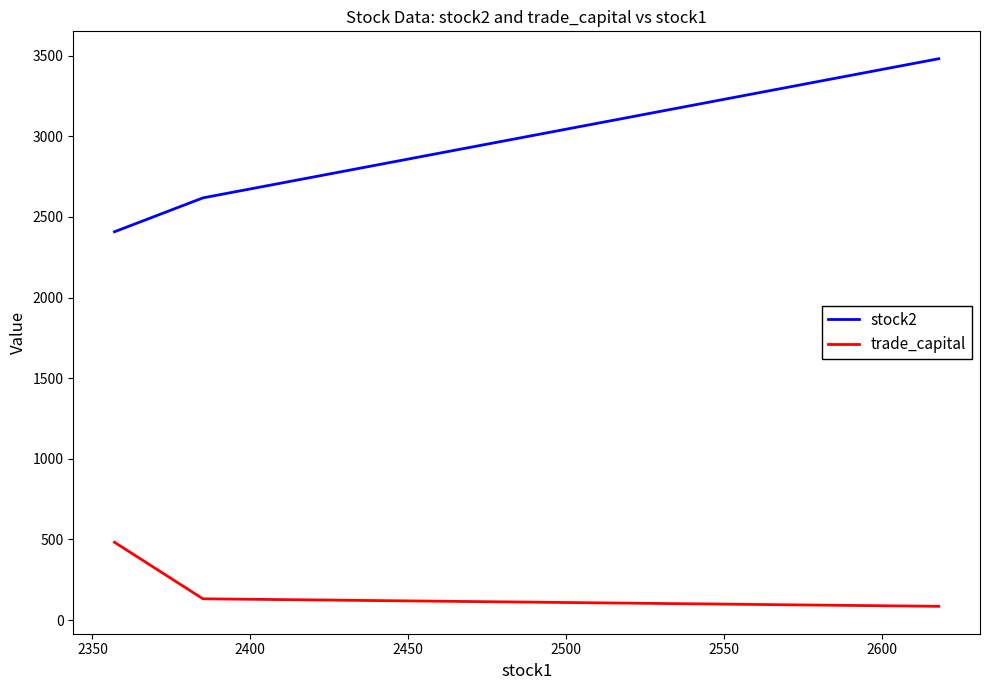

What is the highest value of the stock2 series?

3481.0